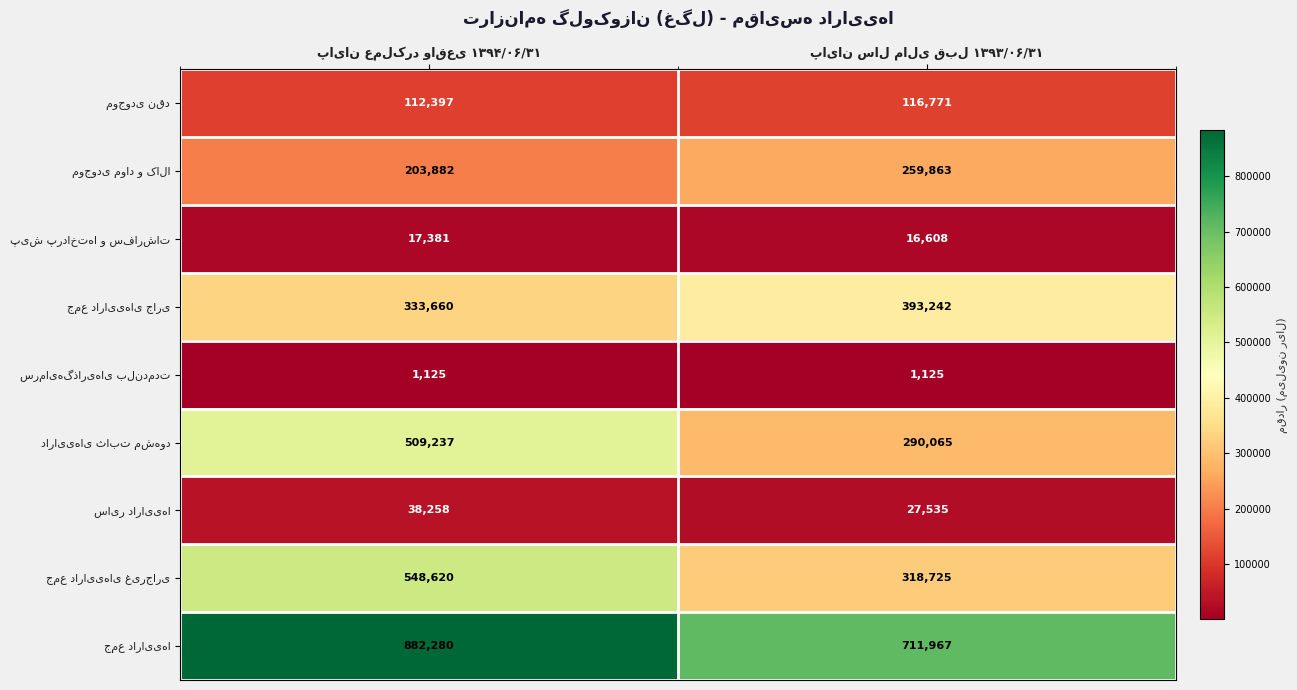

Count the number of data series in this chart.

9